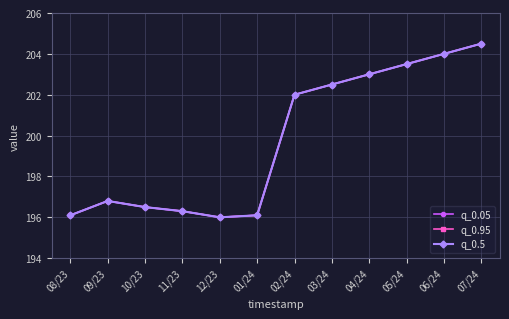

Is it true that q_0.05 equals 196.0 at 12/23?

True